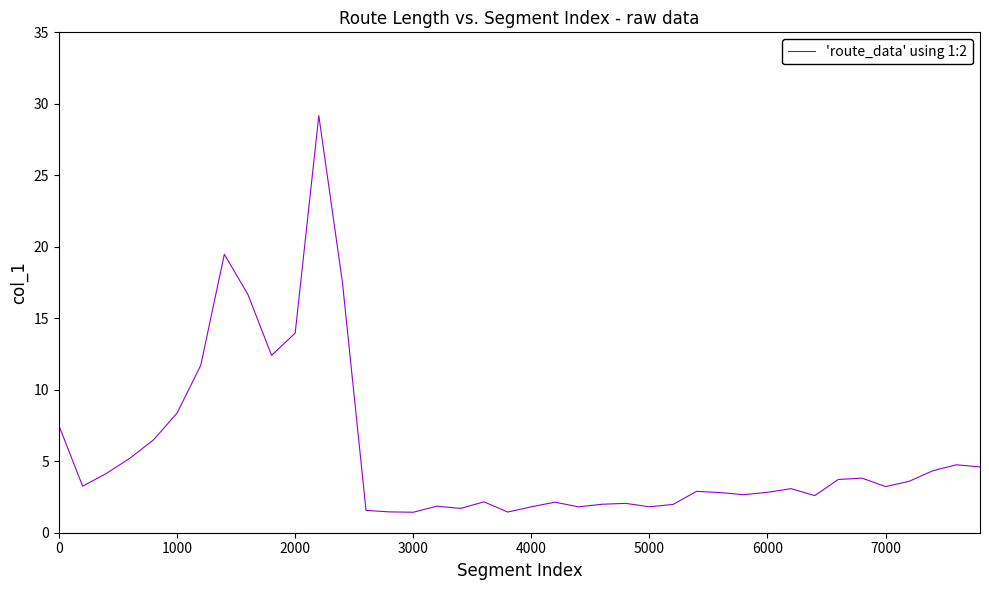

What is the greatest value displayed?

29.2